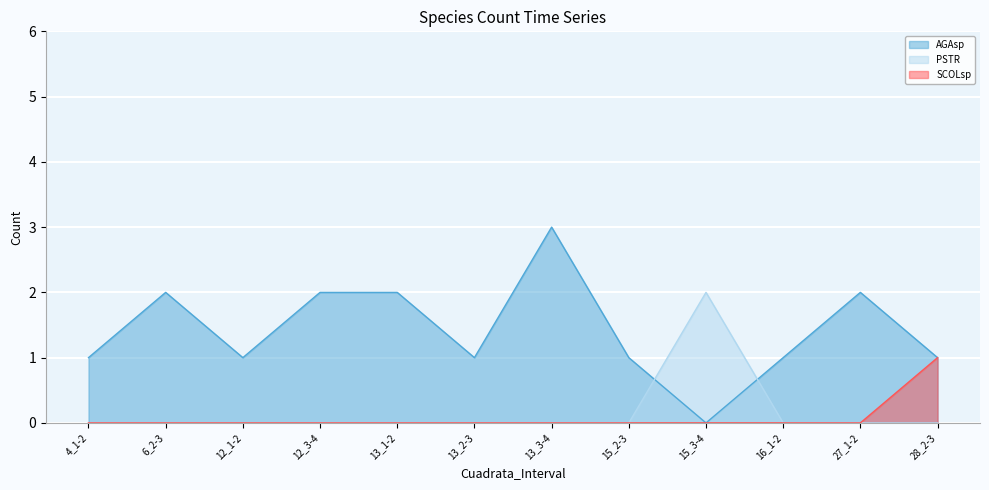

True or false: SCOLsp has more than 1 points higher than both neighbors.

False